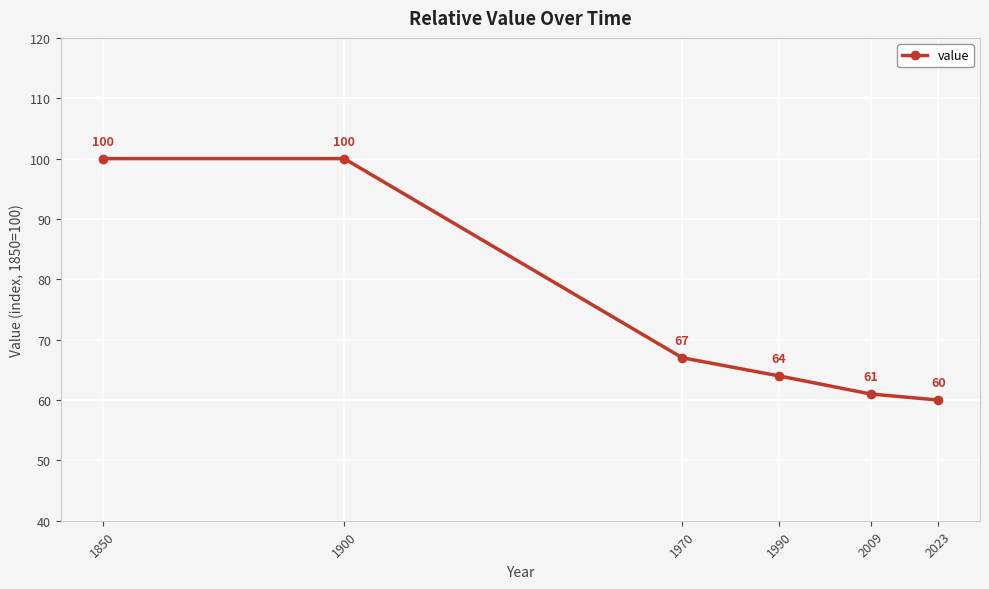

What is the difference between the second highest and second lowest values?

39